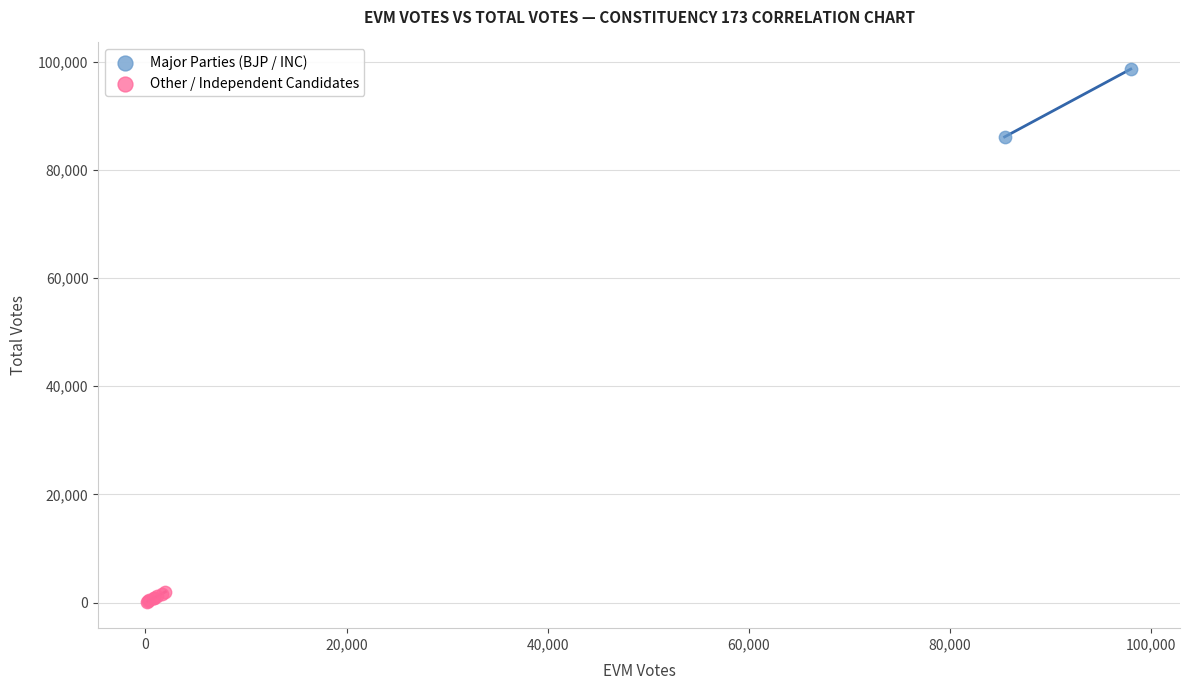

What are all the series names shown in the legend?

Major Parties (BJP / INC), Other / Independent Candidates